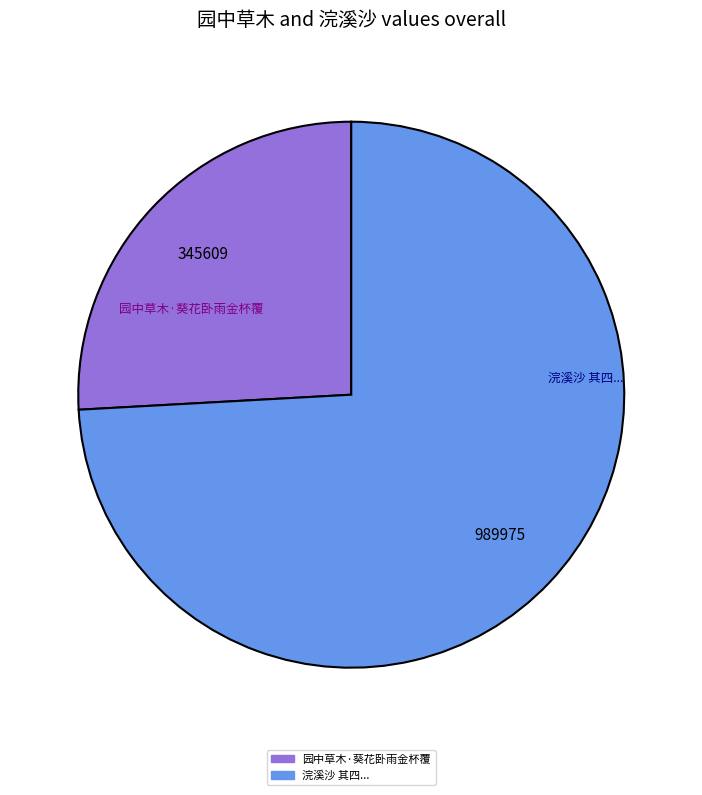

Is there any slice that represents more than half of the pie?

Yes